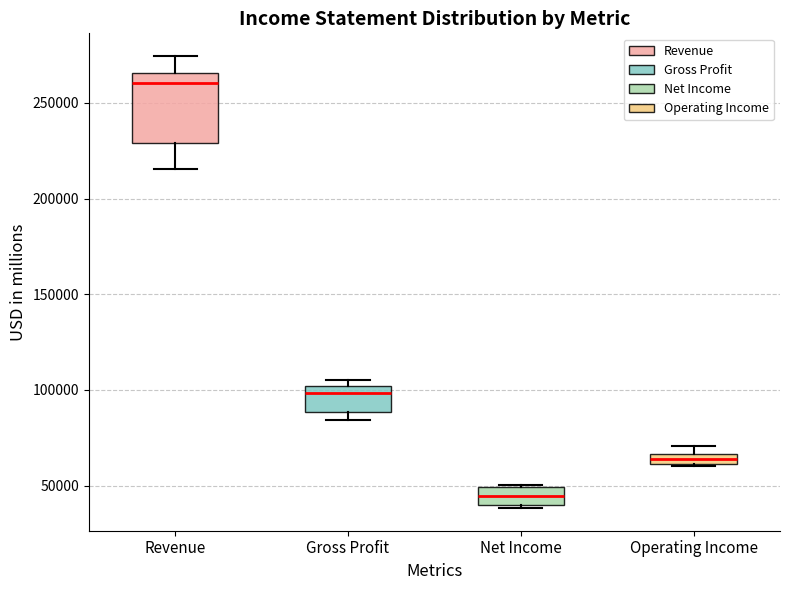

Where does the median line of the box for Net Income sit on the y-axis? The values are not printed on the chart, so give them approximately, as read against the axis.

45000